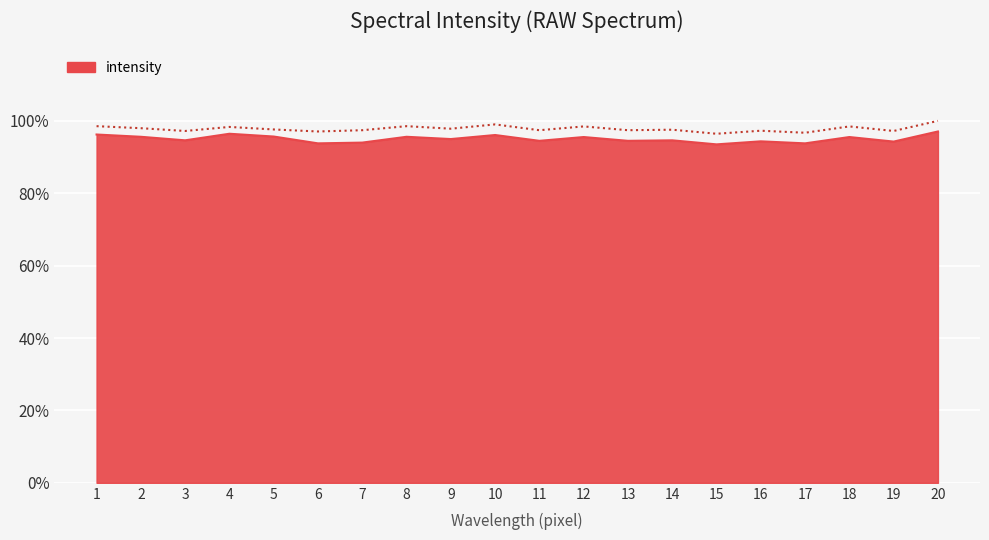

How many lines are shown in the chart?

2